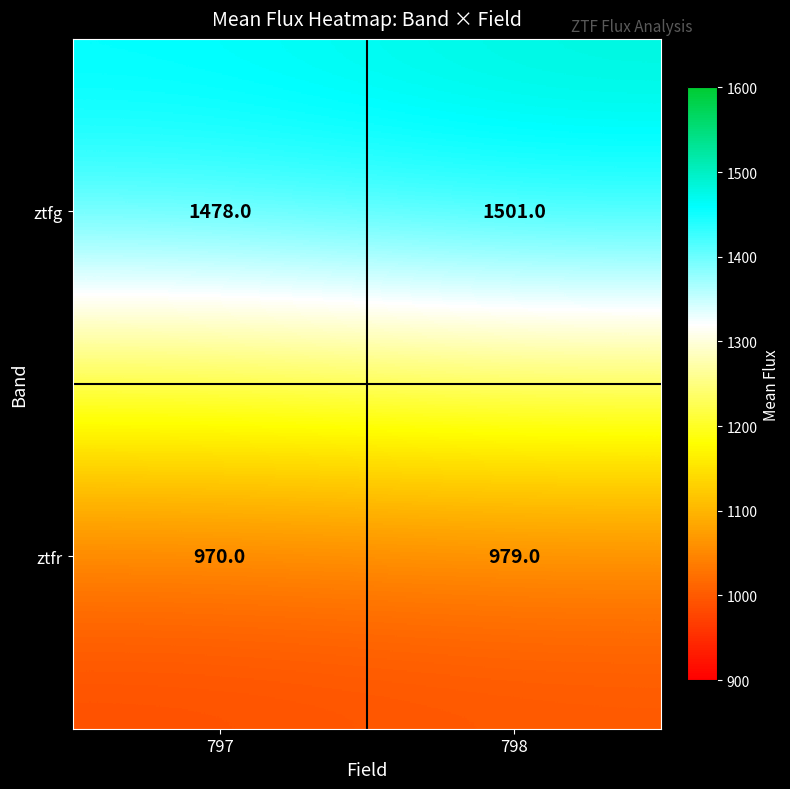

At which category is the sum across all series the highest?

798